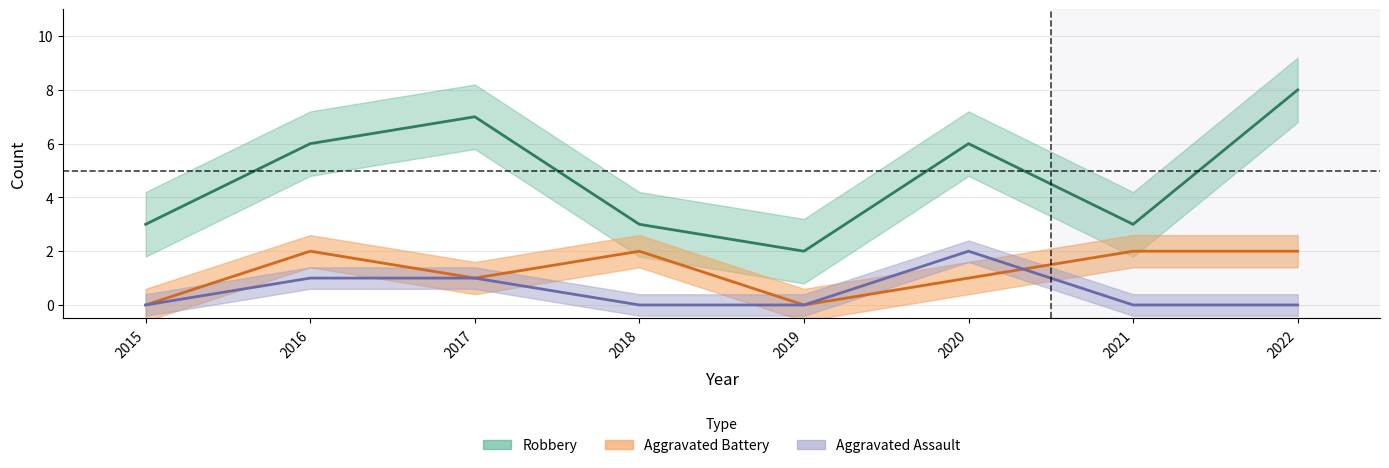

At which label does Robbery first exceed 6?

2017